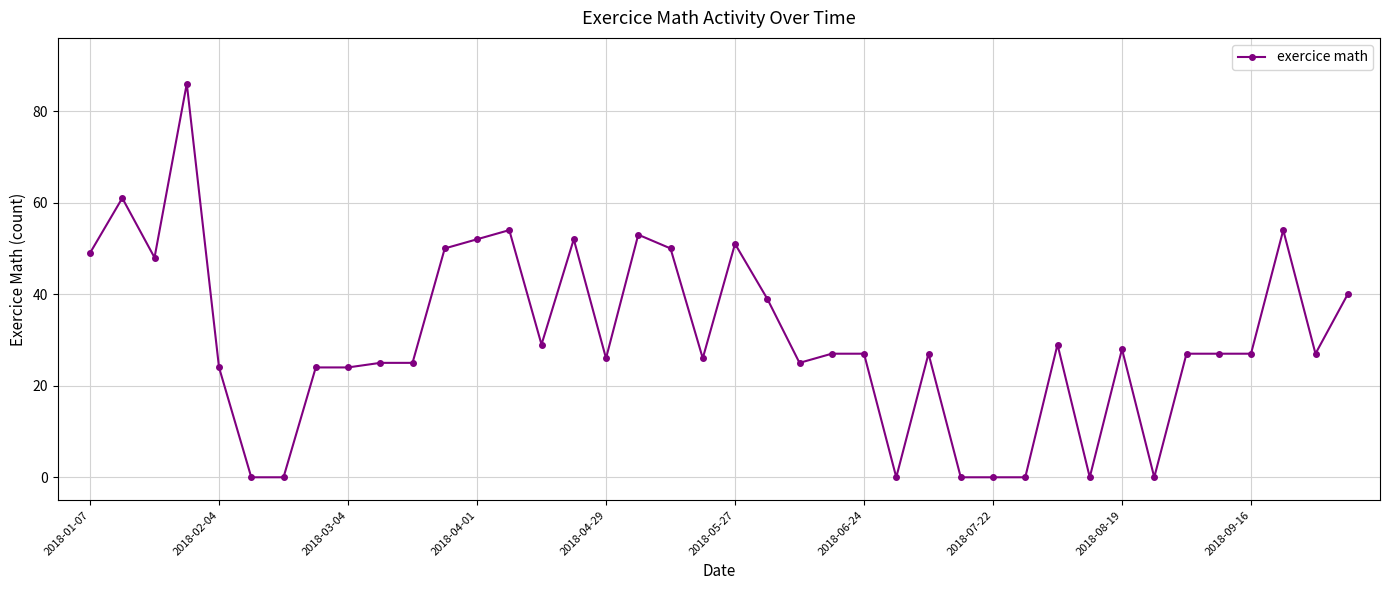

What is the maximum value shown in the chart?

86